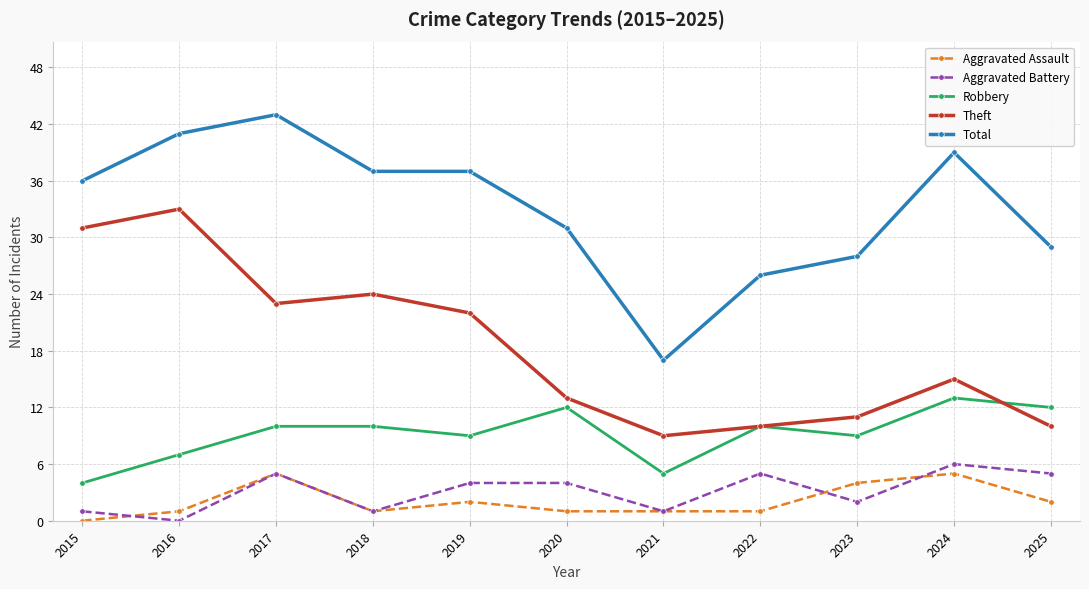

What is the maximum value shown in the chart?

43